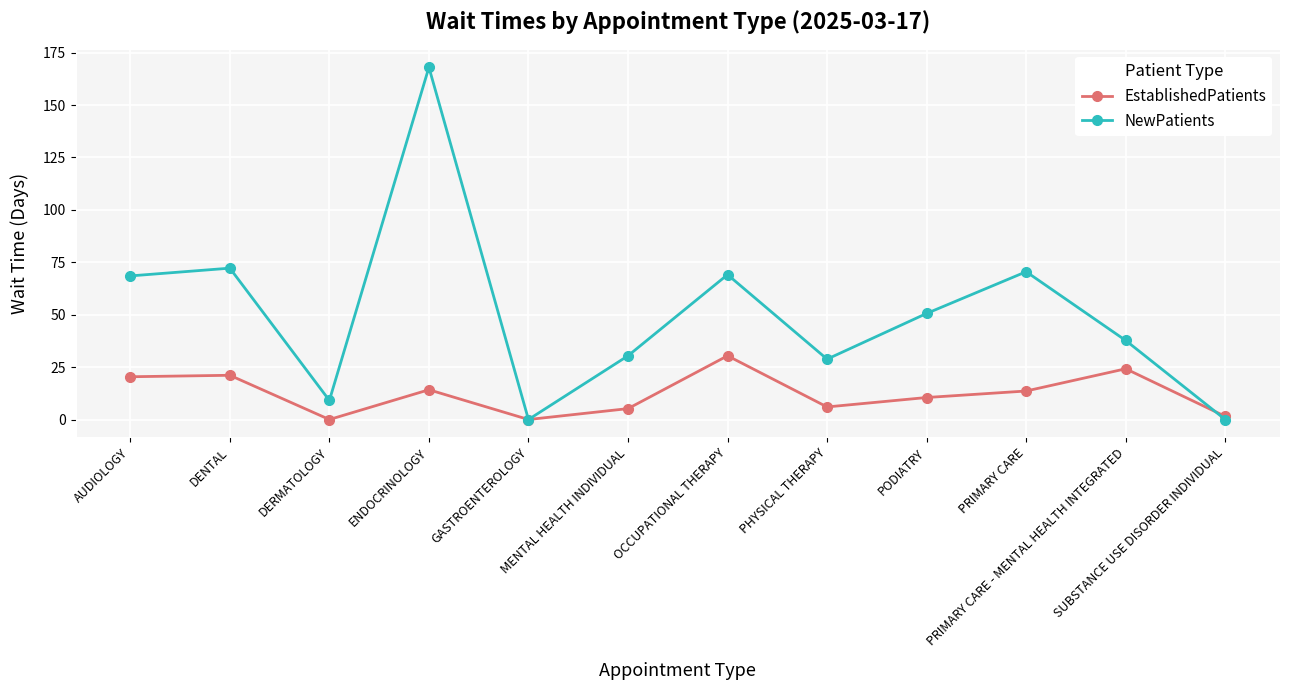

What is the difference between the highest and lowest values at PODIATRY?

40.1